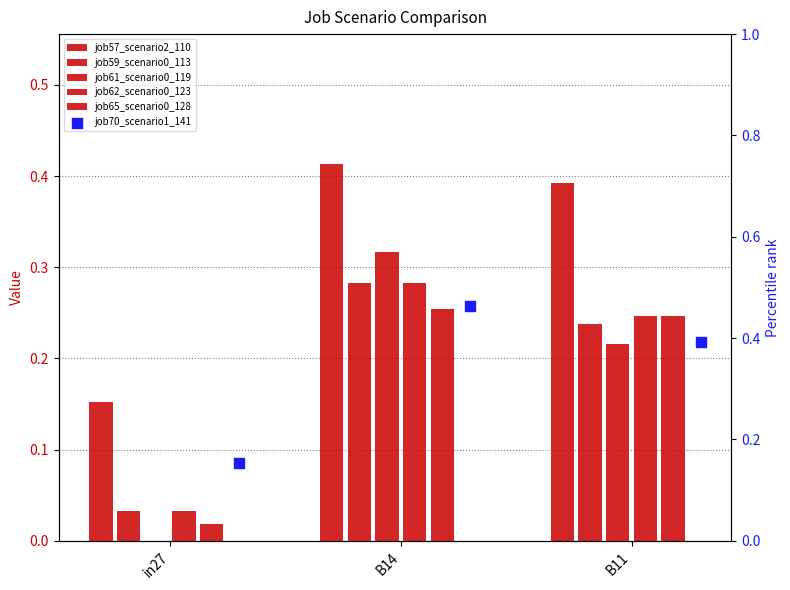

Is the value of job70_scenario1_141 at B14 greater than the value of job65_scenario0_128 at B11?

Yes